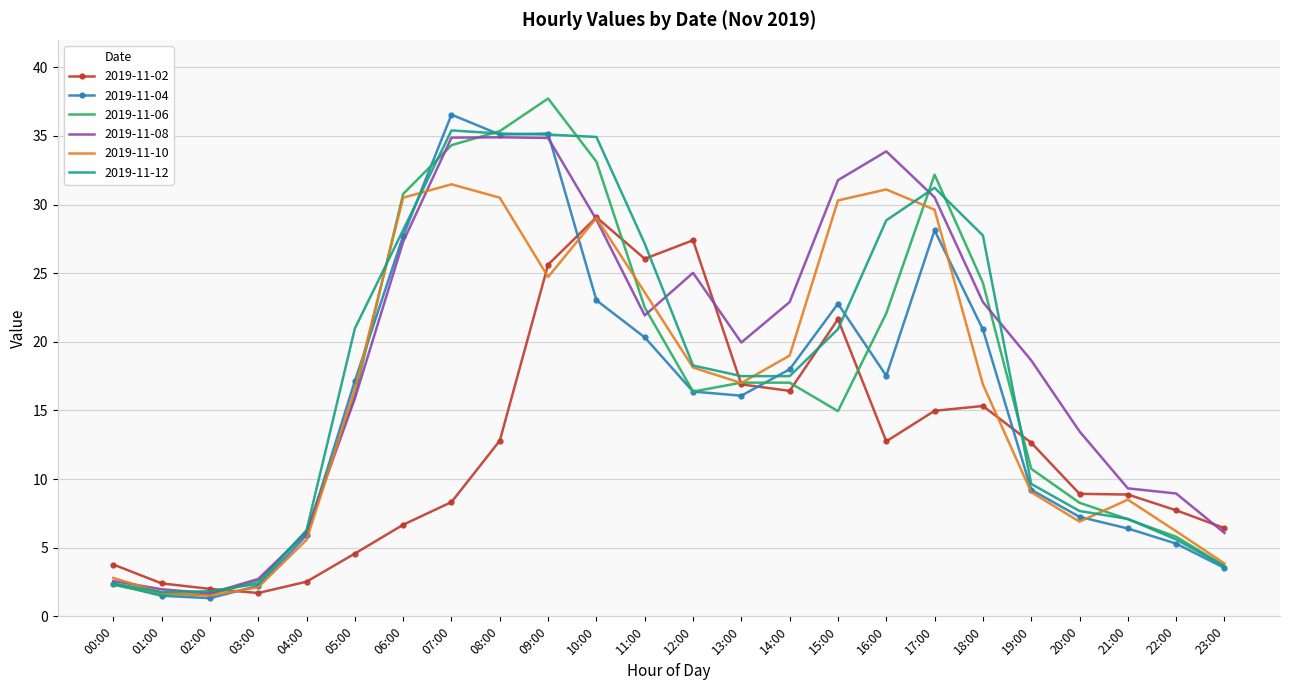

What is the total value across all series at 12:00?

121.6